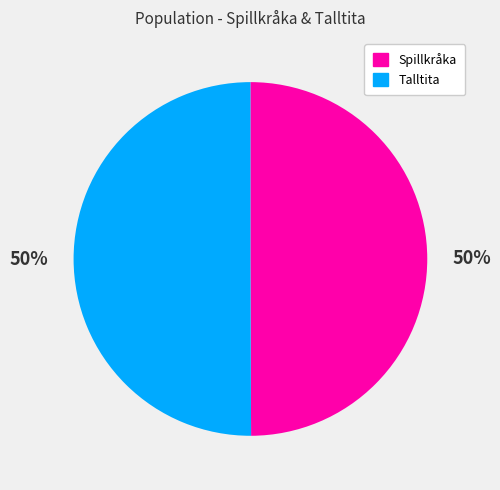

To the nearest percent, what is the average slice percentage?

50%